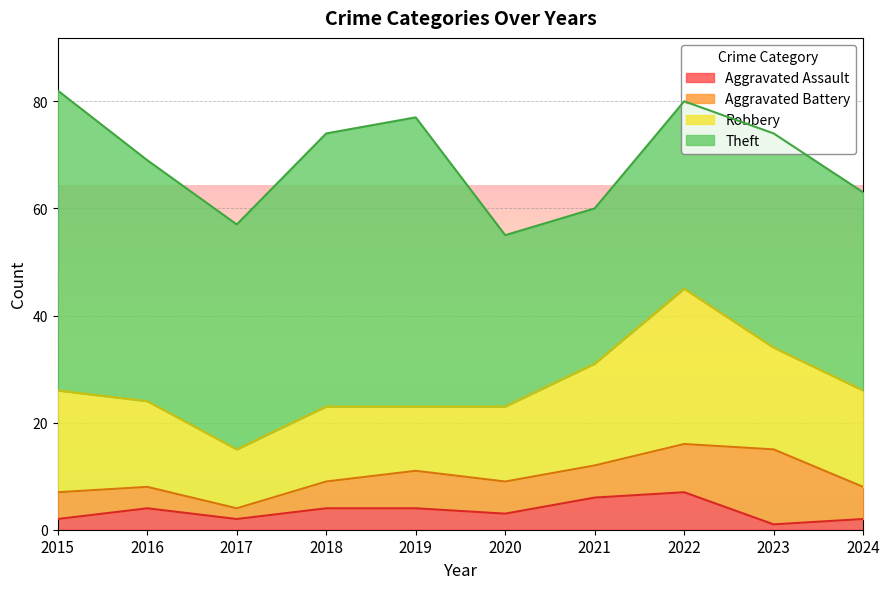

Is the value of Theft at 2018 greater than the value of Aggravated Battery at 2019?

Yes